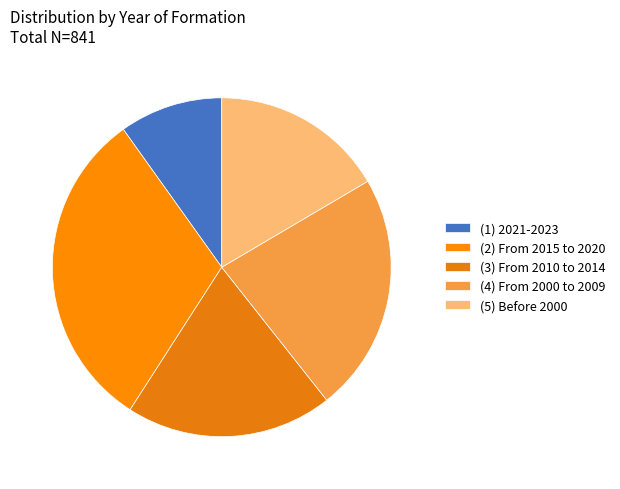

How many segments does this pie chart have?

5